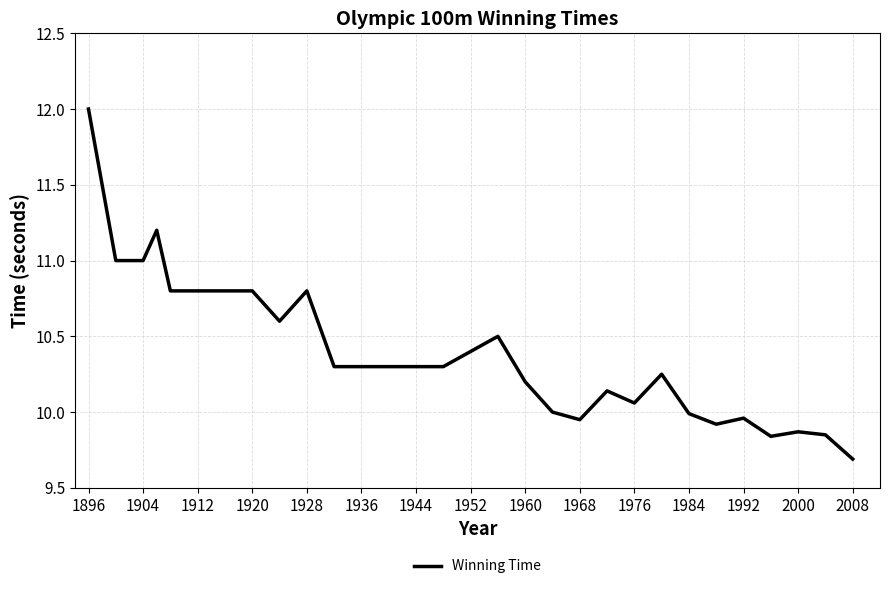

What is the smallest value displayed?

9.7